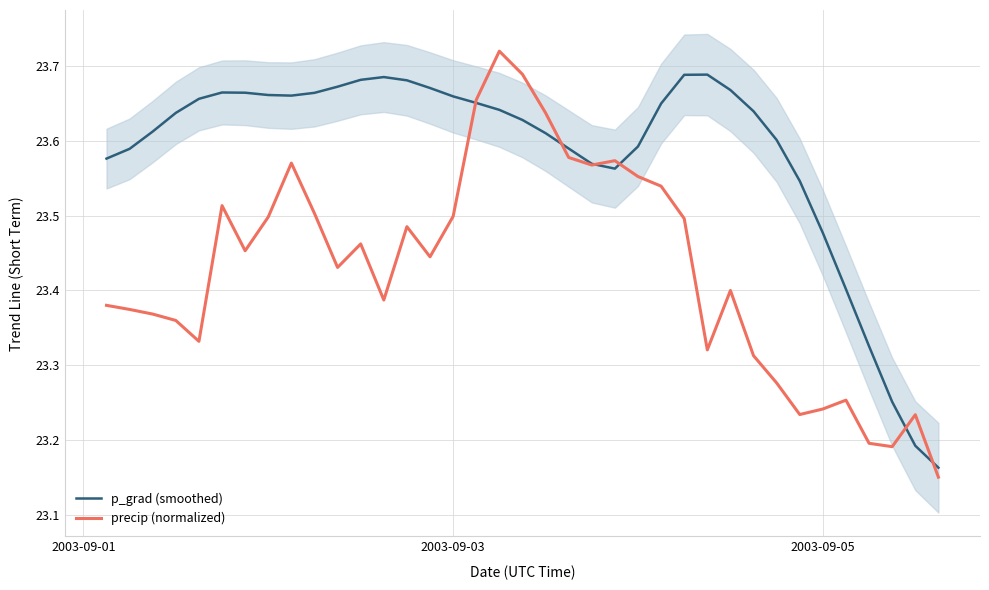

What is the highest value of the precip (normalized) series?

23.7